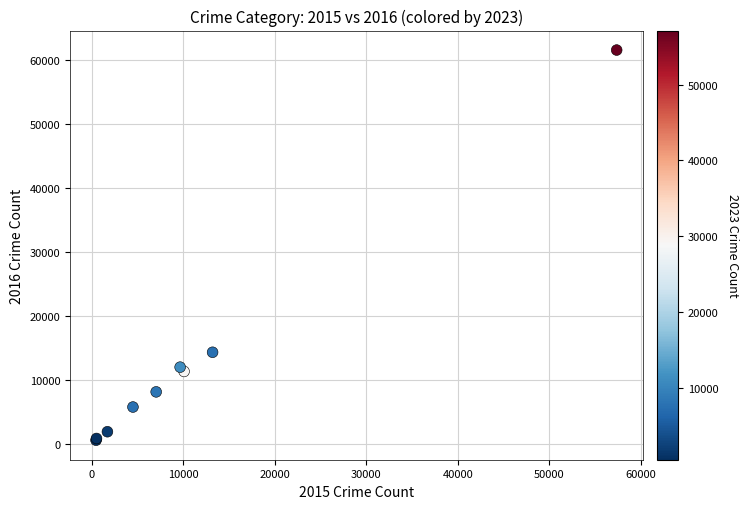

What Y value in the scatter plot is closest to 31068?

14289